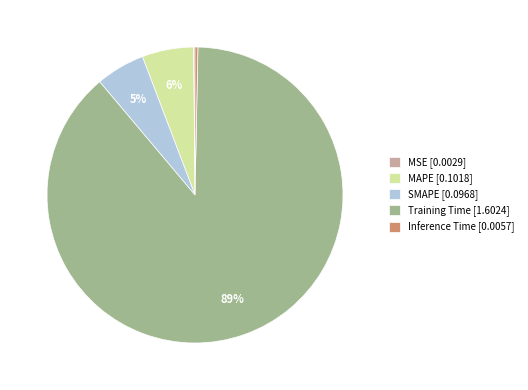

Does any single category account for the majority?

Yes